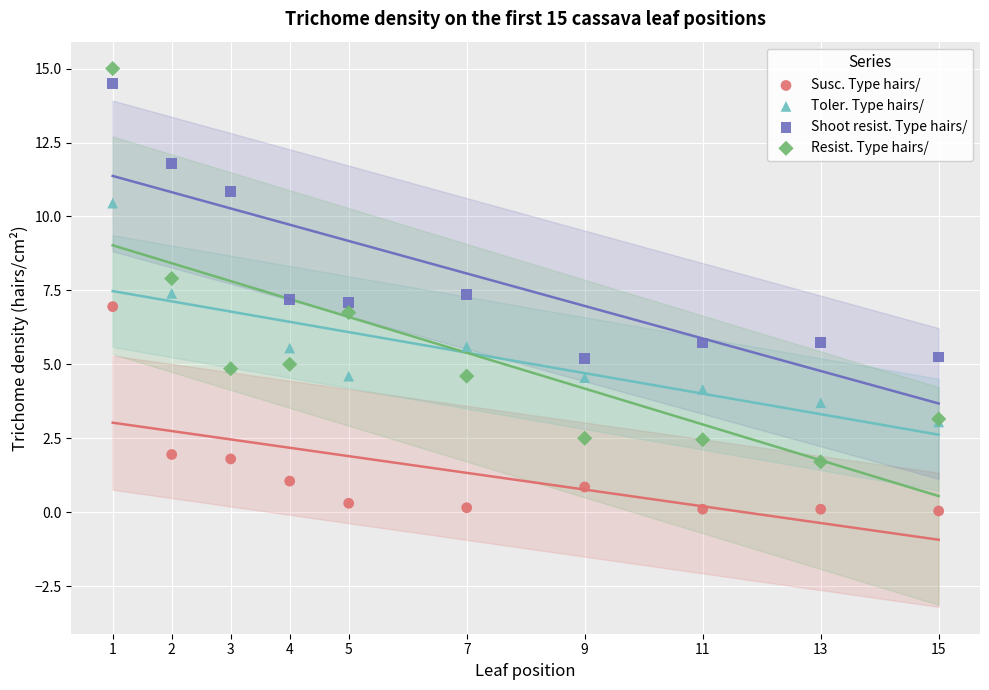

What are all the series names shown in the legend?

Susc. Type hairs/, Toler. Type hairs/, Shoot resist. Type hairs/, Resist. Type hairs/